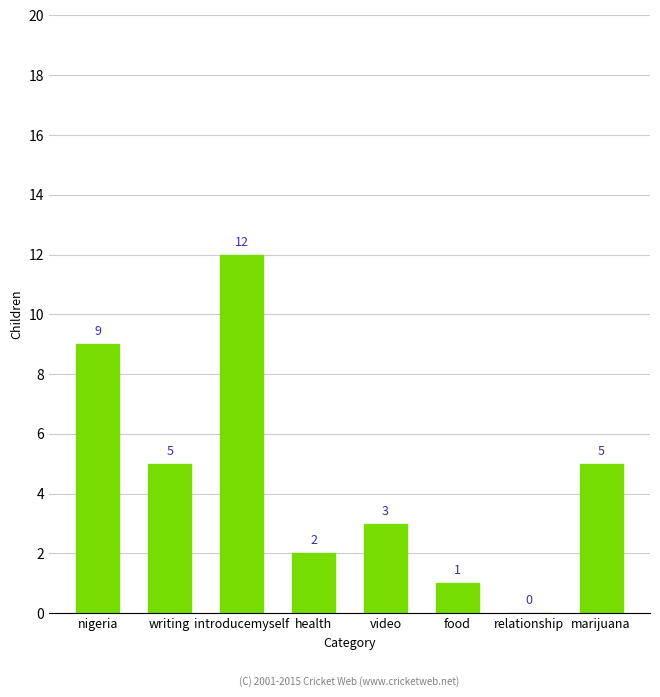

What is the difference between the values at introducemyself and health?

10